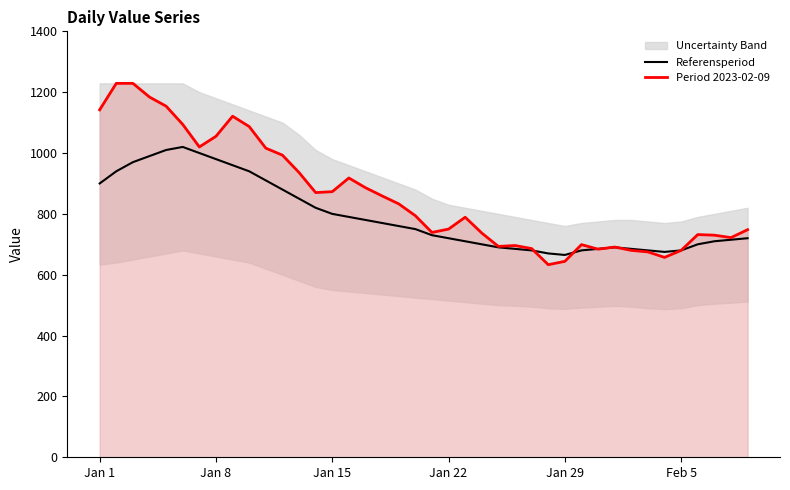

What position from the left is 27?

28